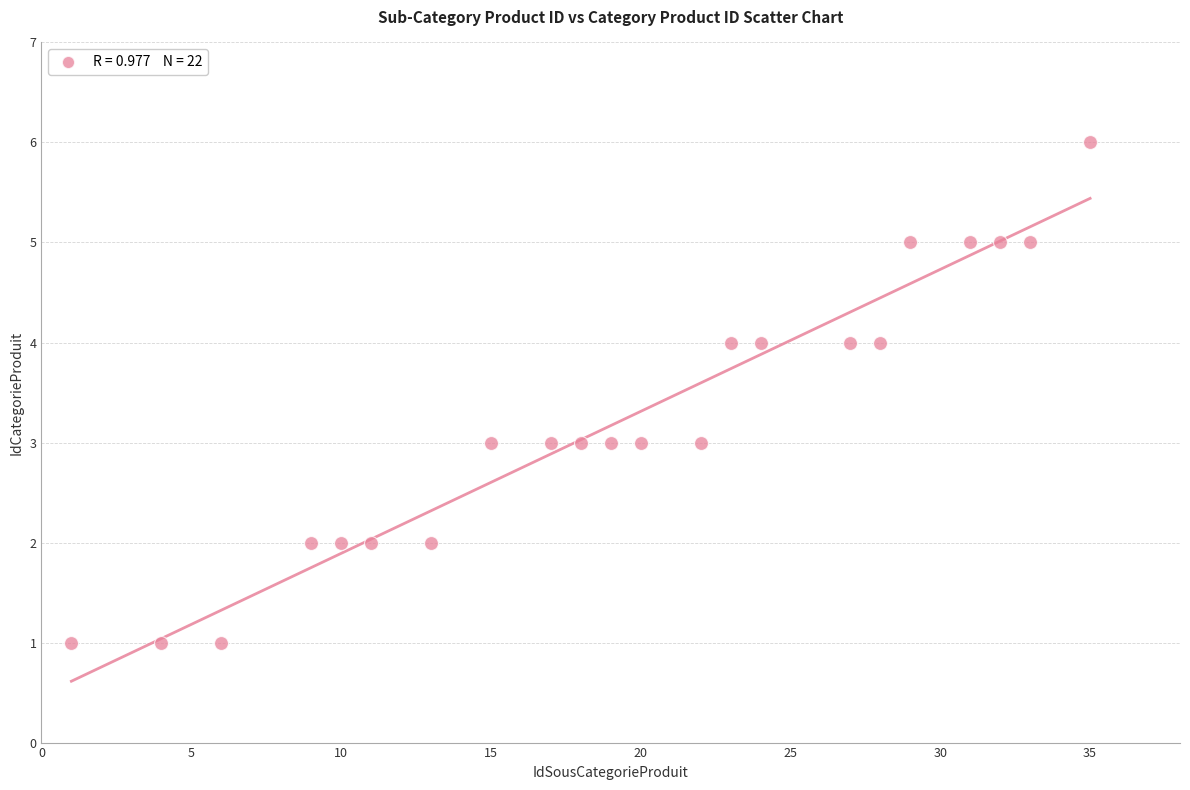

What is the range of X values (max minus min)?

34